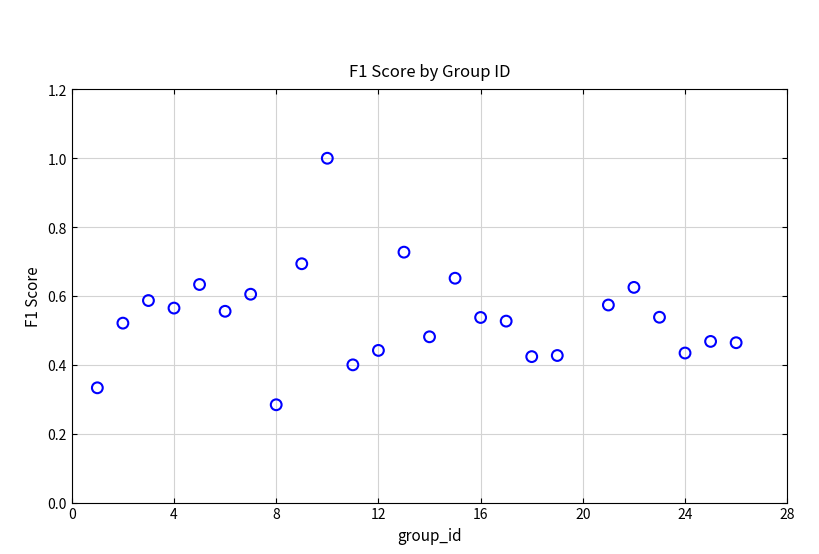

What is the range of X values (max minus min)?

25.0